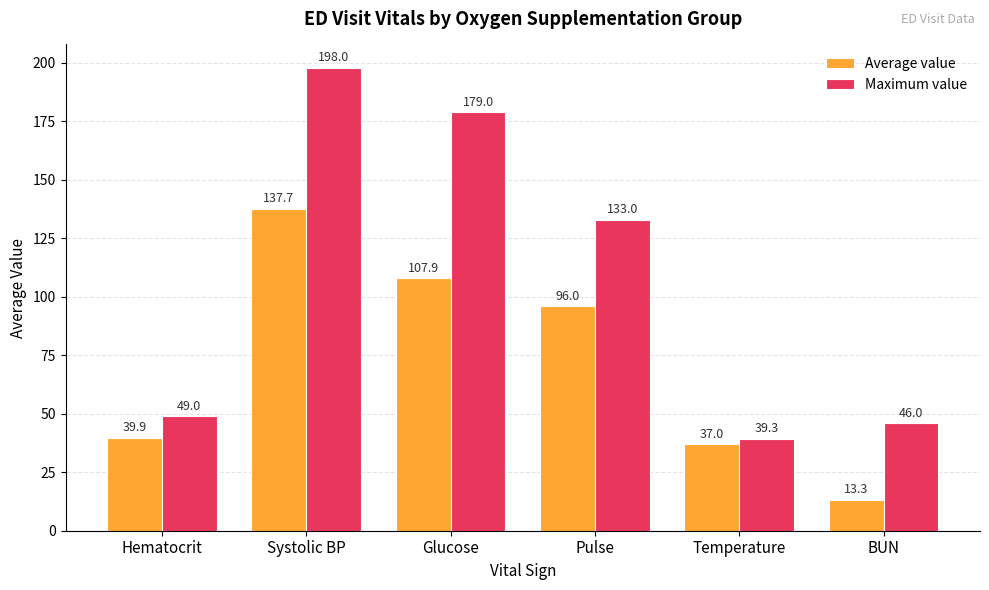

List the series in order of their overall mean, lowest first.

Average value, Maximum value